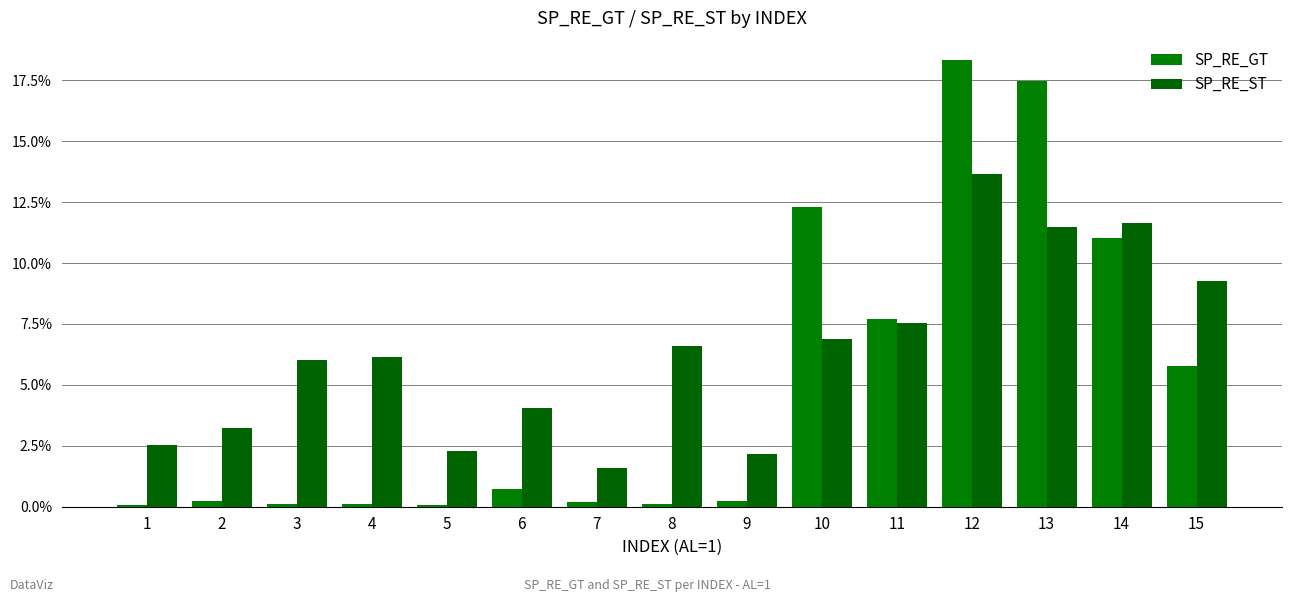

Which label corresponds to the smallest value in the chart?

5